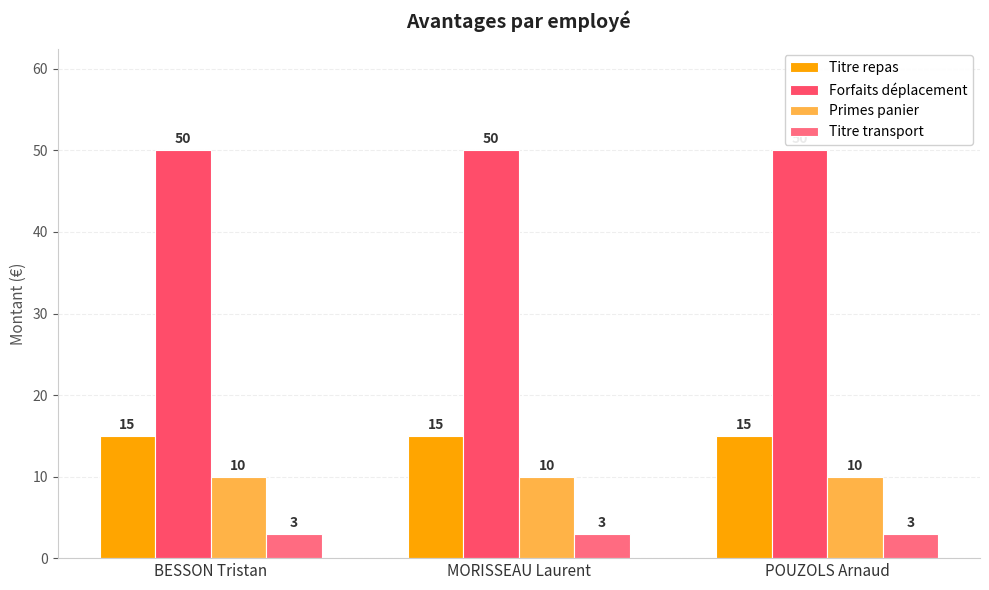

Which series has the largest range (max minus min)?

Titre repas